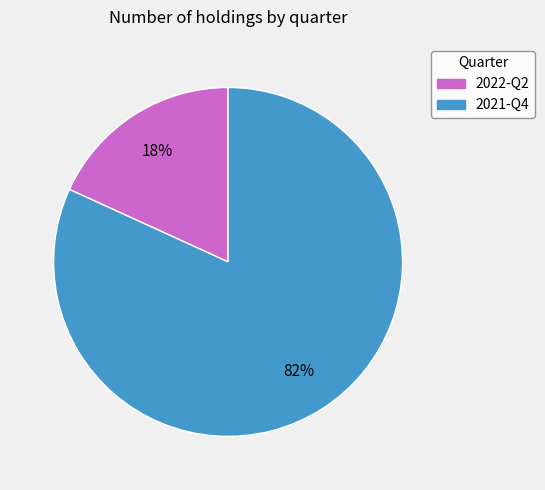

Is the sum of 2021-Q4 and 2022-Q2 greater than half?

Yes